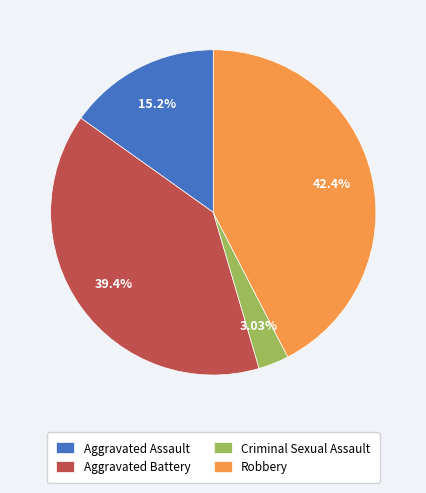

Rank the categories by value from lowest to highest.

Criminal Sexual Assault, Aggravated Assault, Aggravated Battery, Robbery